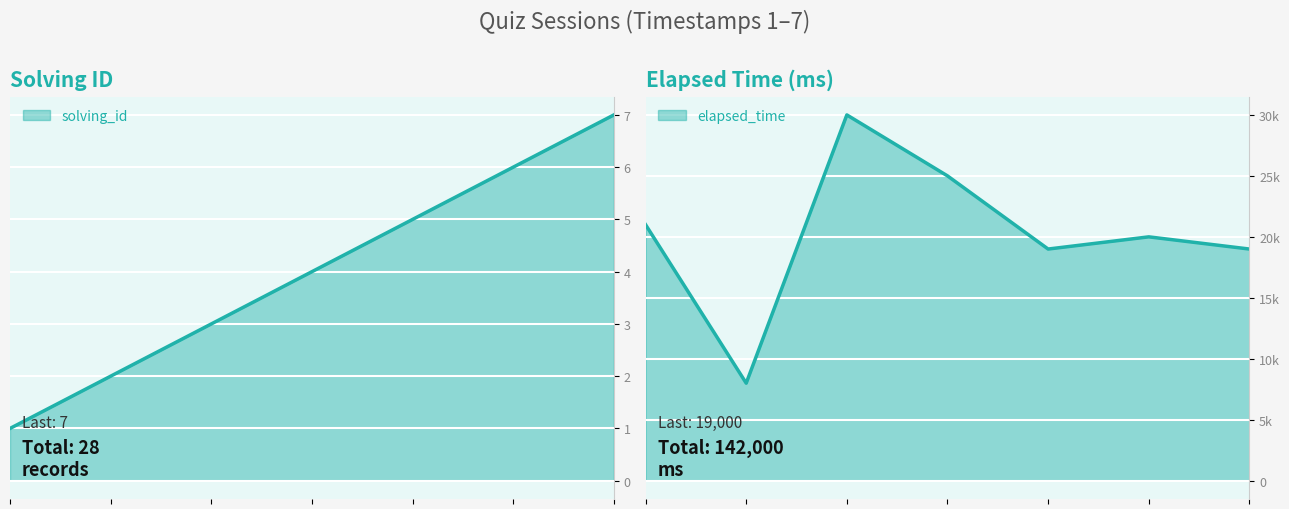

True or false: elapsed_time and solving_id cross at least once.

False